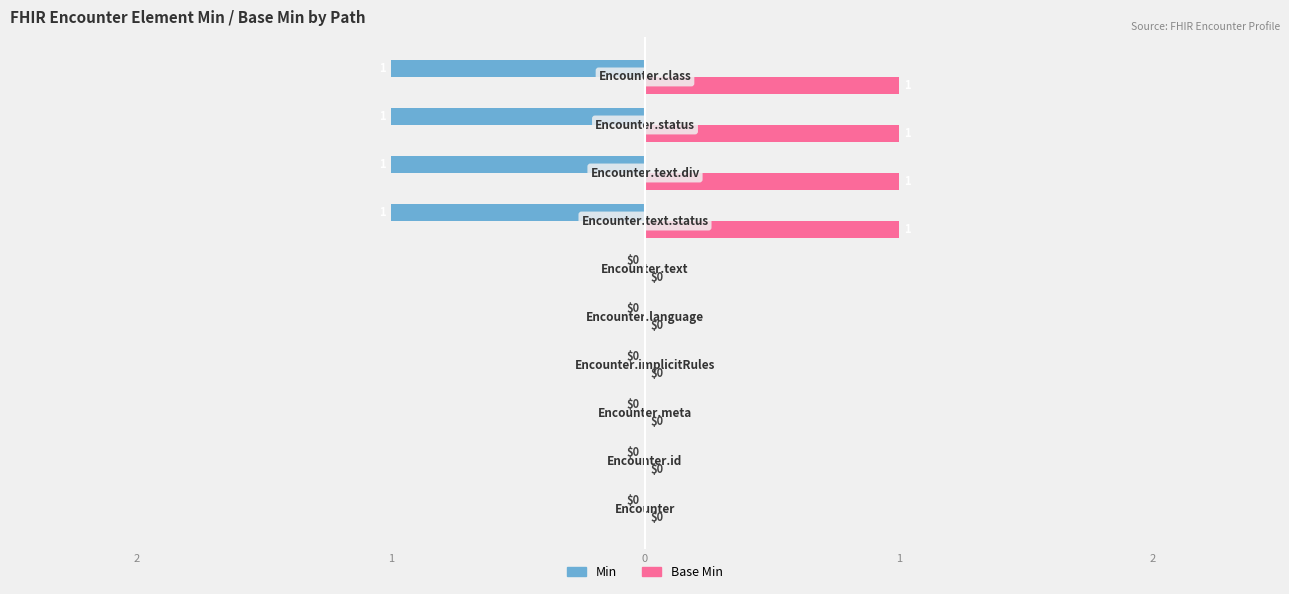

Reading left to right, what are all the values shown in this chart?

Min: 0	0	0	0	0	0	-1	-1	-1	-1
Base Min: 0	0	0	0	0	0	1	1	1	1